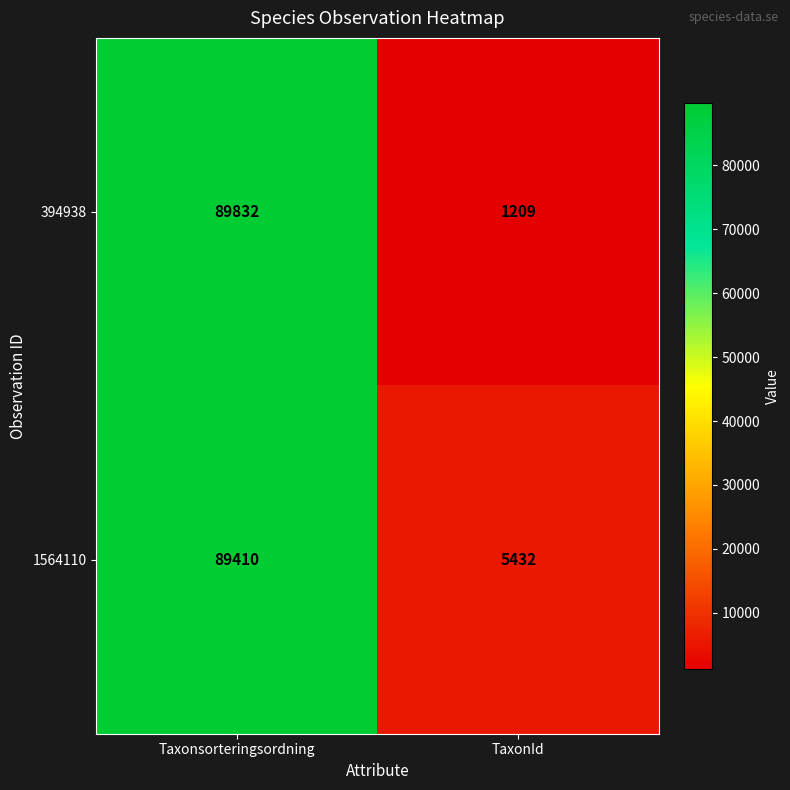

What is the sum of all 1564110 values?

94842